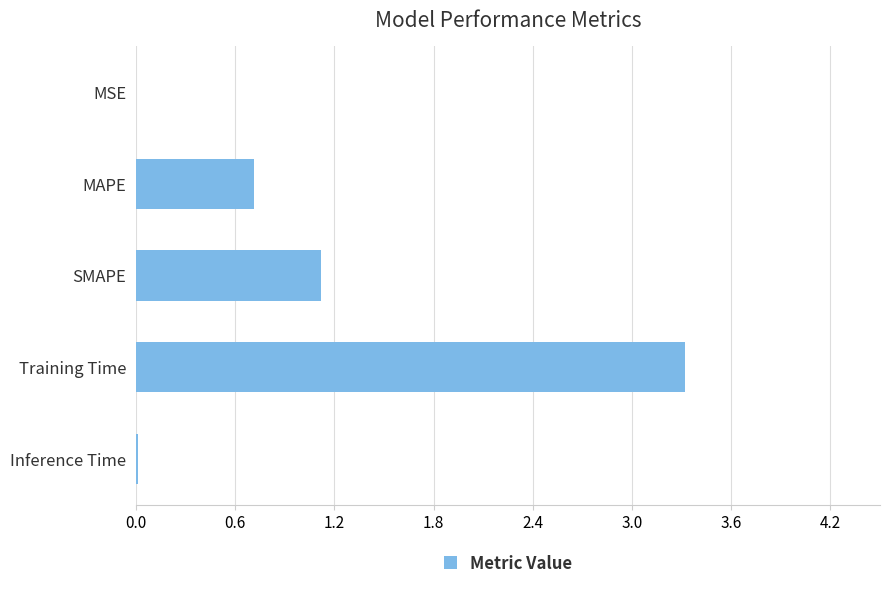

Is it true that the value at SMAPE is 1.1?

True